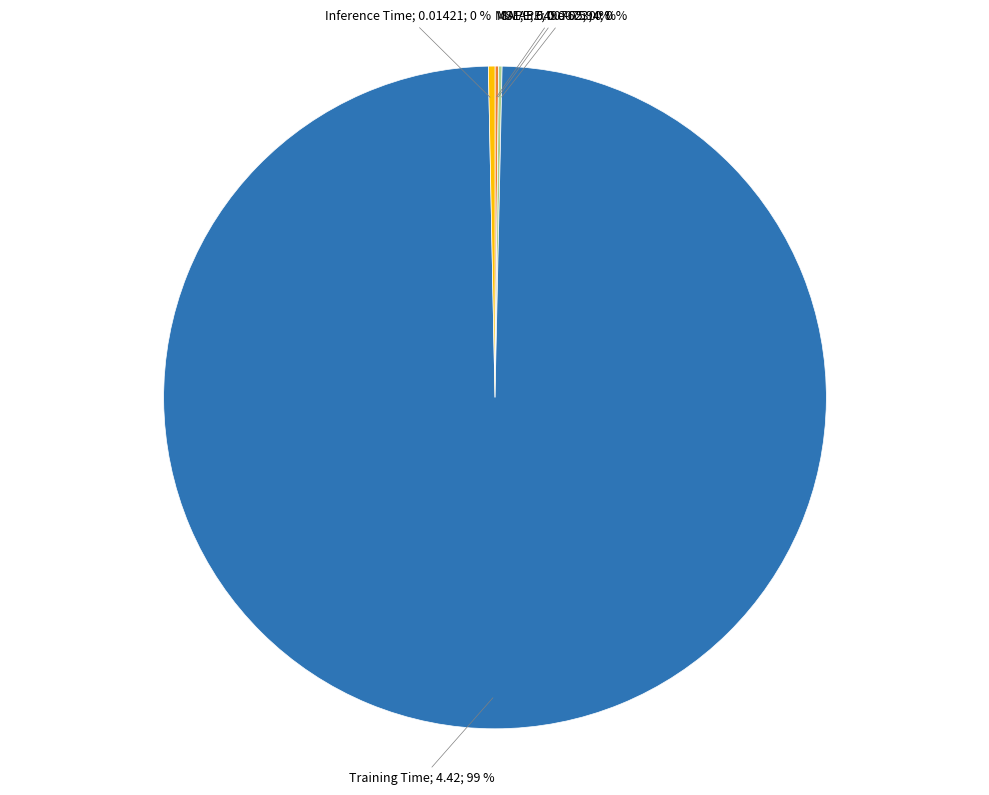

To the nearest percent, what is the average slice percentage?

20%